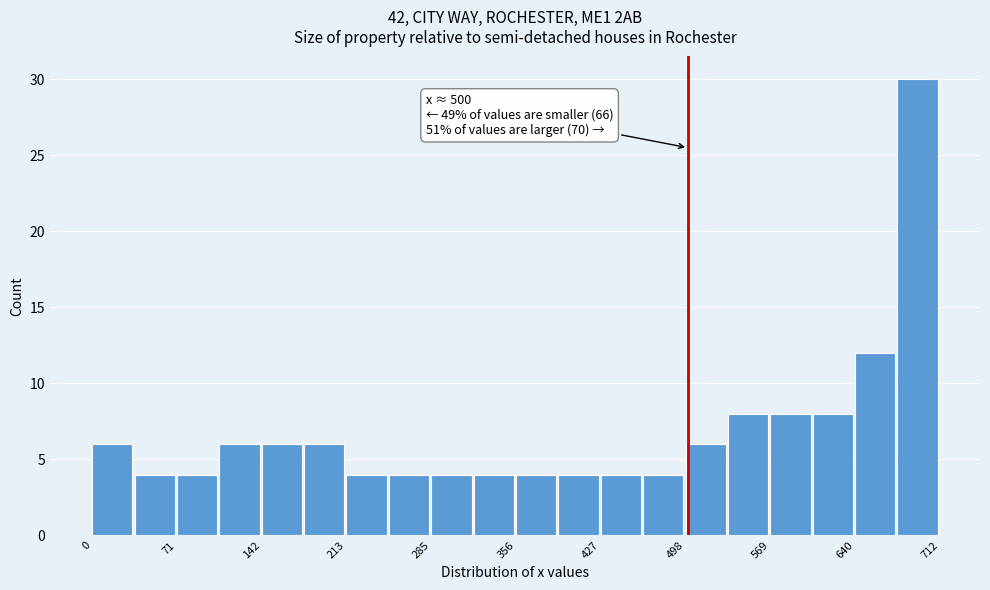

Read against the x-axis, roughly where is the centre of the tallest bar?

690